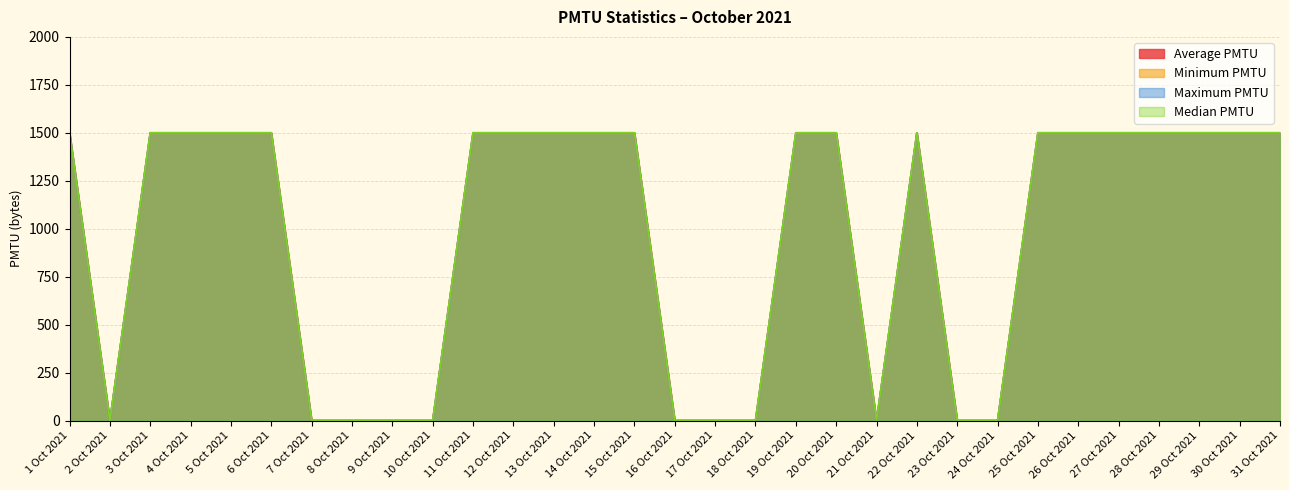

Reading left to right, list all the values displayed in this chart.

Average PMTU: 1500	0	1500	1500	1500	1500	0	0	0	0	1500	1500	1500	1500	1500	0	0	0	1500	1500	0	1500	0	0	1500	1500	1500	1500	1500	1500	1500
Minimum PMTU: 1500	0	1500	1500	1500	1500	0	0	0	0	1500	1500	1500	1500	1500	0	0	0	1500	1500	0	1500	0	0	1500	1500	1500	1500	1500	1500	1500
Maximum PMTU: 1500	0	1500	1500	1500	1500	0	0	0	0	1500	1500	1500	1500	1500	0	0	0	1500	1500	0	1500	0	0	1500	1500	1500	1500	1500	1500	1500
Median PMTU: 1500	0	1500	1500	1500	1500	0	0	0	0	1500	1500	1500	1500	1500	0	0	0	1500	1500	0	1500	0	0	1500	1500	1500	1500	1500	1500	1500